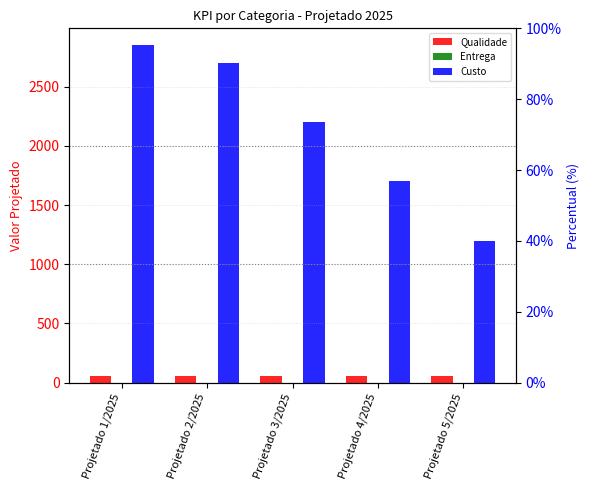

The value of Entrega at Projetado 2/2025 is 0. True or false?

True